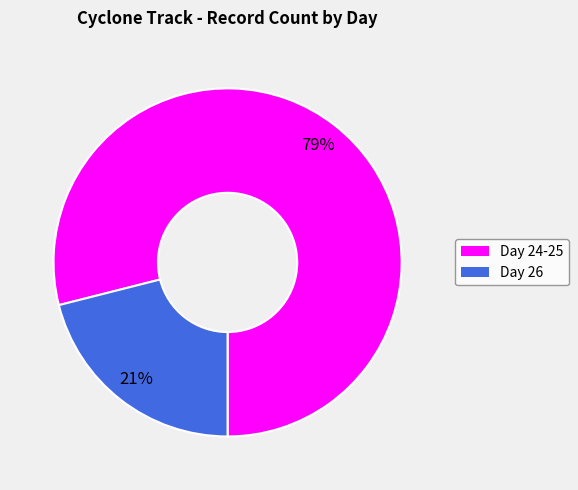

Count the number of slices in the pie.

2